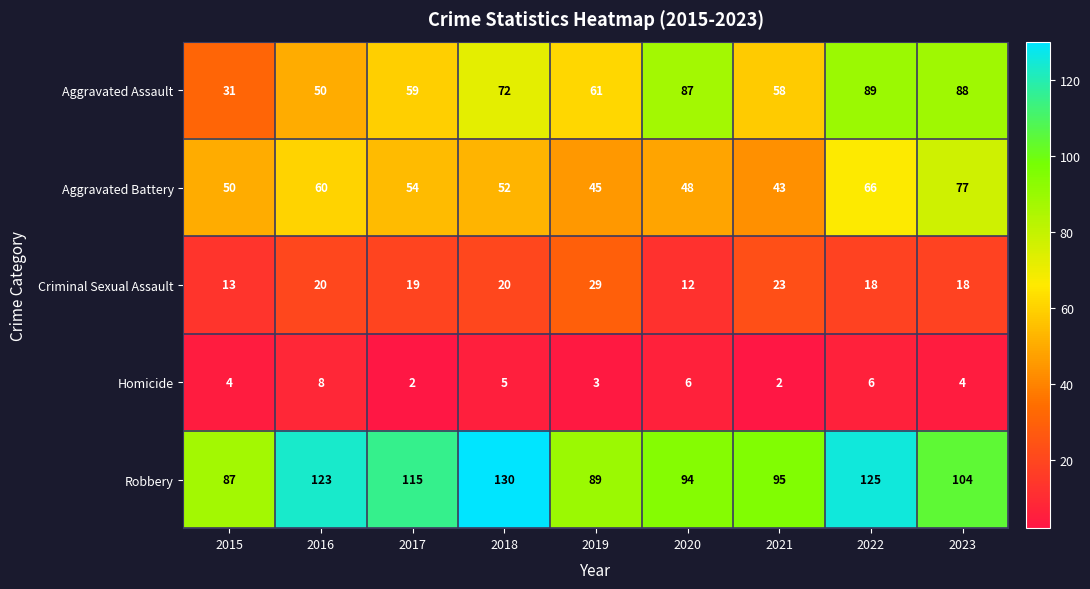

Which label corresponds to the largest value in the chart?

2018